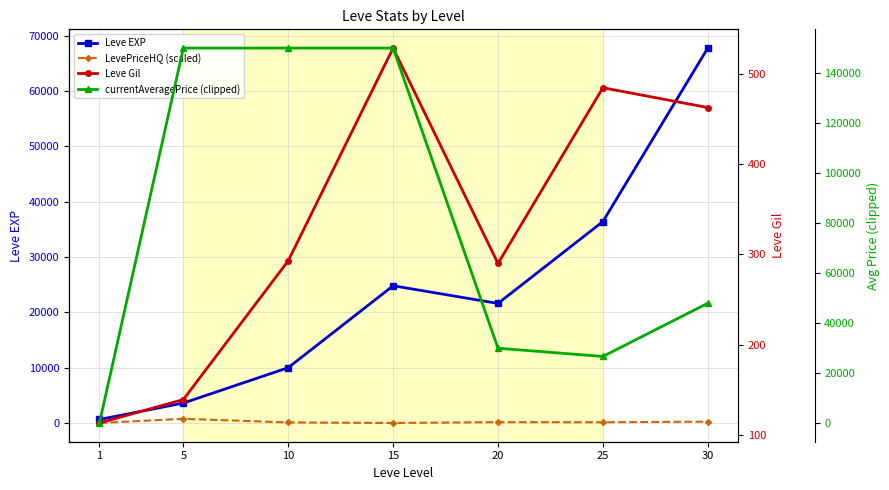

How many values in the currentAveragePrice (clipped) series are below 48000?

3